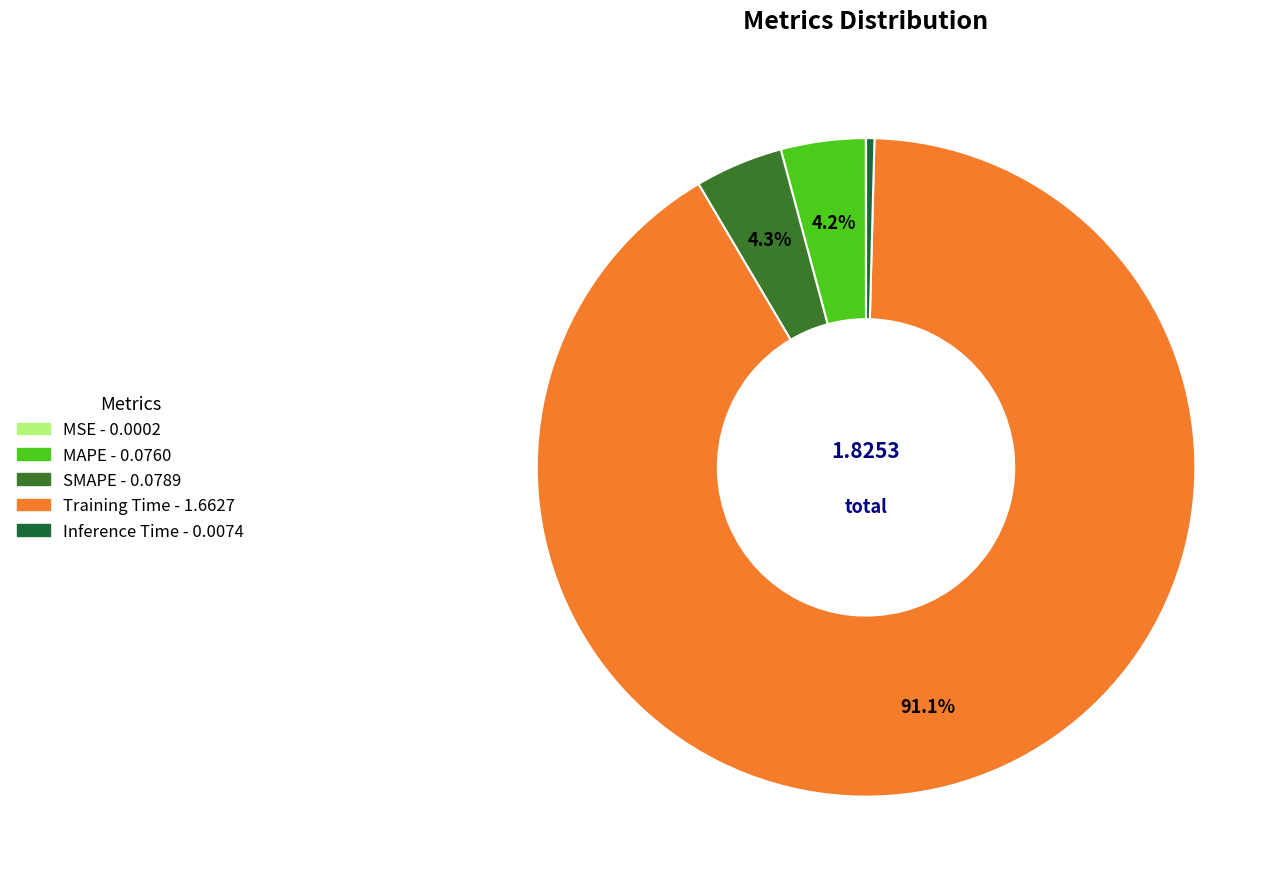

What is the change in value from SMAPE to Training Time?

+1.6